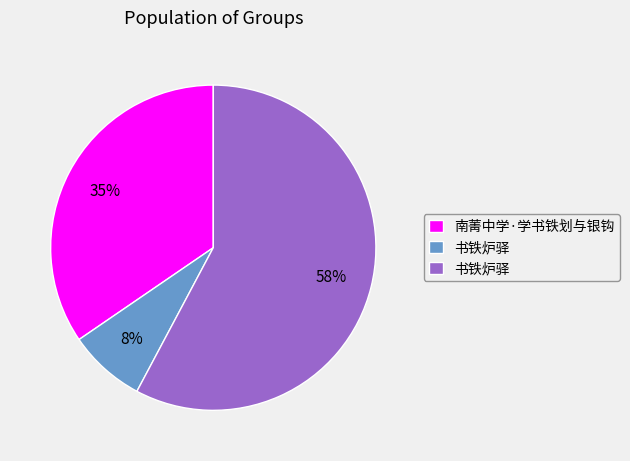

To the nearest percent, what is the average slice percentage?

33%